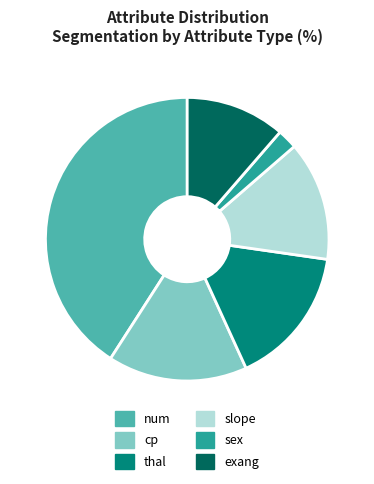

The cp slice represents 16% of the pie. True or false?

True